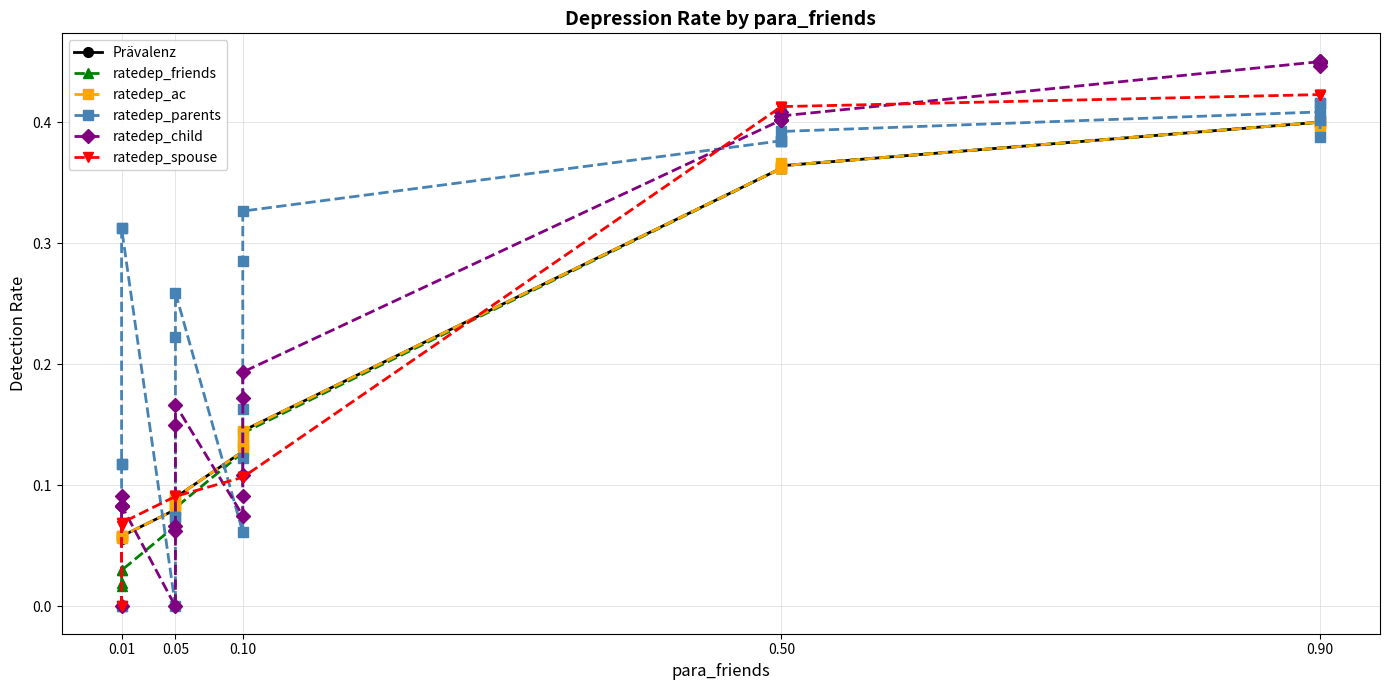

What is the sum of all ratedep_friends values?

5.0